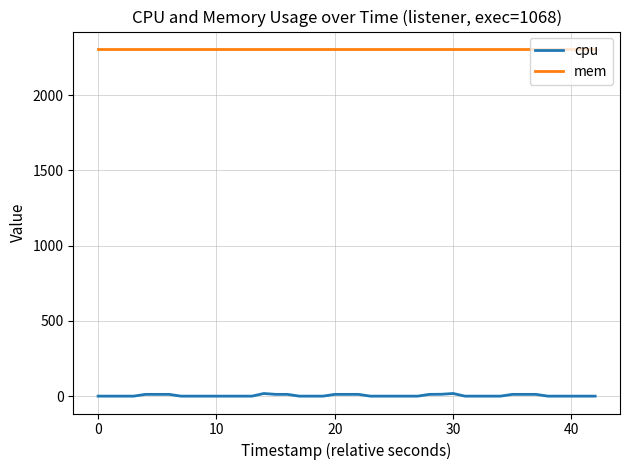

What is the maximum value shown in the chart?

2308.0